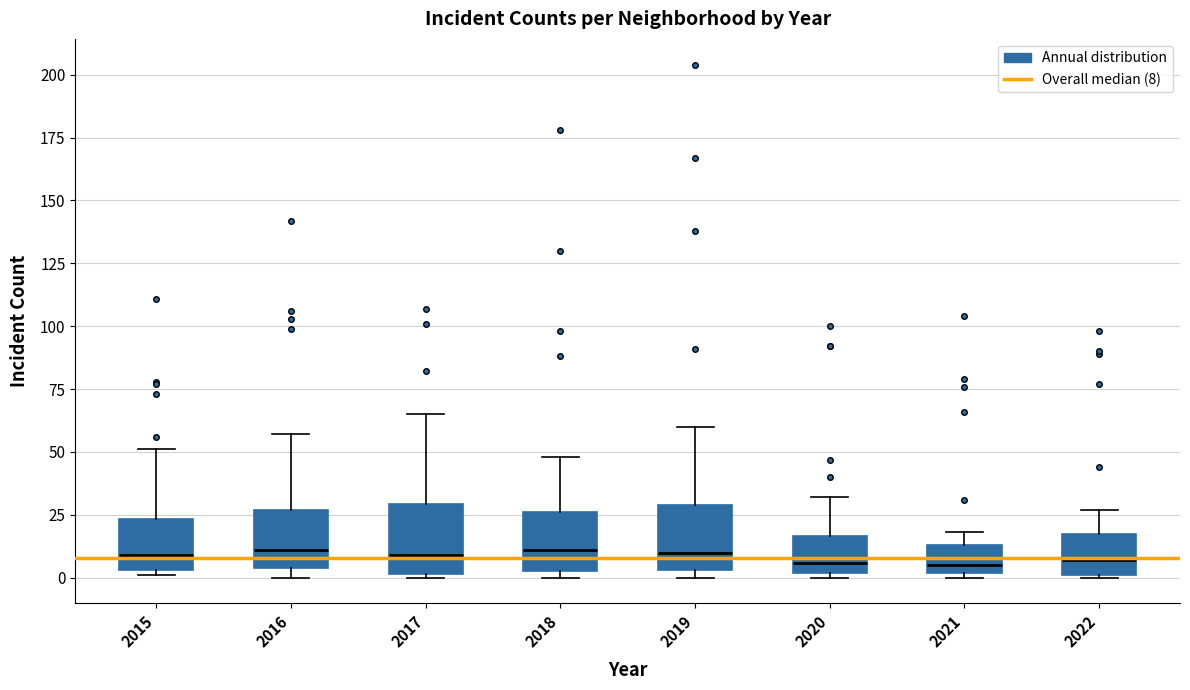

Reading left to right, read every box against the y-axis: the position of its median line, the range the box covers, and the ends of its whiskers. The values are not printed on the chart, so give them approximately, as read against the axis.

2015: median 10, box 5 to 25, whiskers 0 to 50
2016: median 10, box 5 to 25, whiskers 0 to 55
2017: median 10, box 0 to 30, whiskers 0 to 65
2018: median 10, box 5 to 25, whiskers 0 to 50
2019: median 10, box 5 to 30, whiskers 0 to 60
2020: median 5, box 0 to 15, whiskers 0 (just below the box's lower edge) to 30
2021: median 5, box 0 to 15, whiskers 0 (just below the box's lower edge) to 20
2022: median 5, box 0 to 20, whiskers 0 to 25